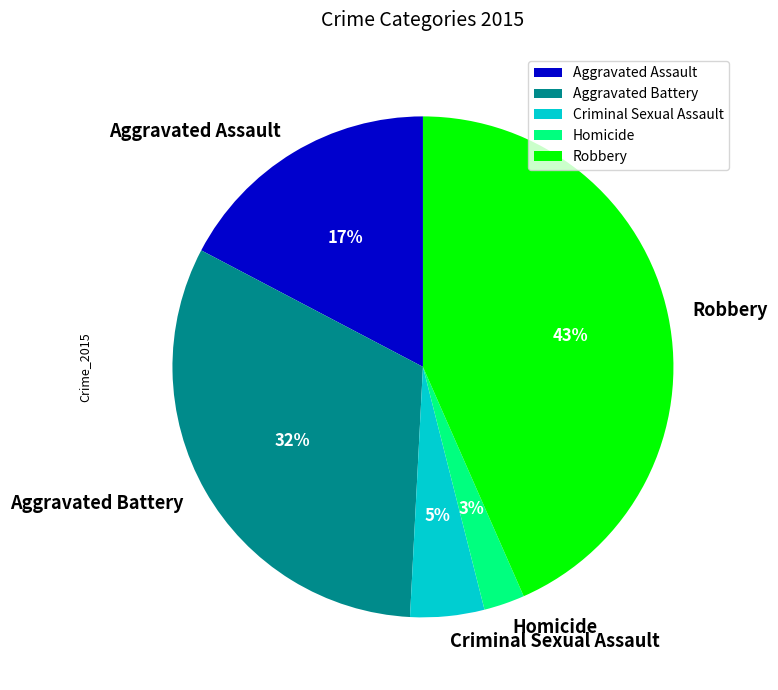

Do Aggravated Battery and Aggravated Assault together represent more than half of the pie?

No